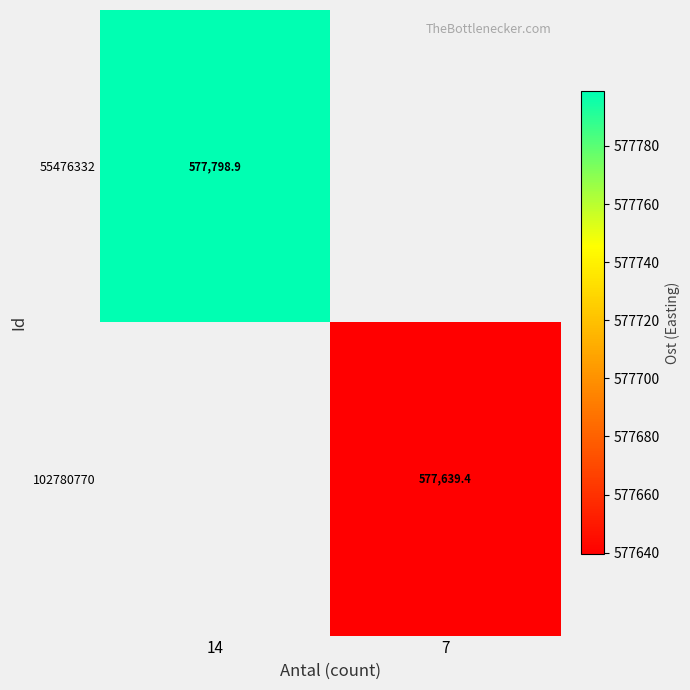

Is the value of 102780770 at 7 greater than the value of 55476332 at 14?

No